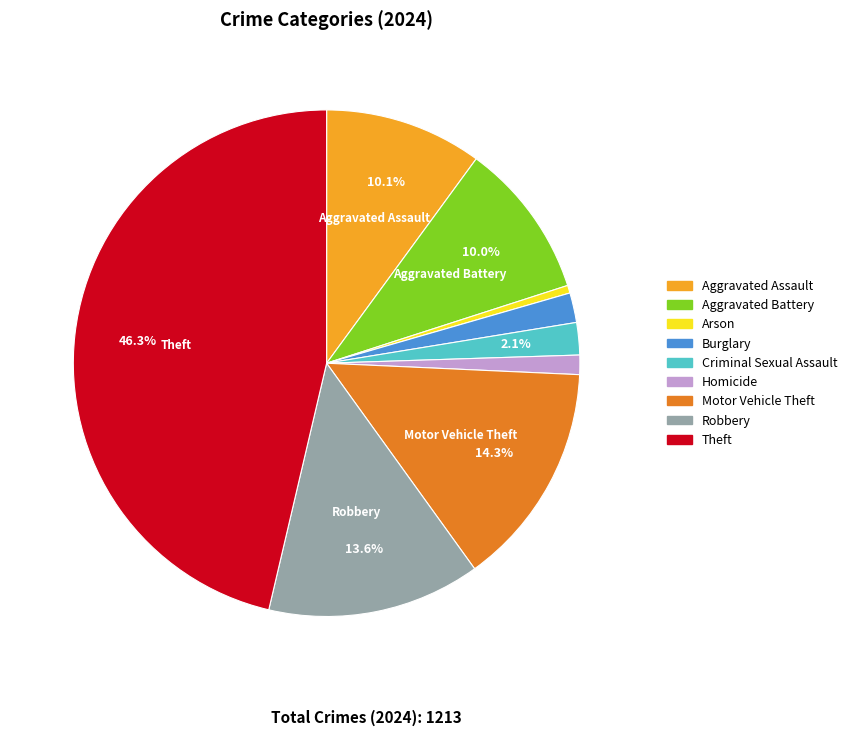

Which has a higher value, Arson or Aggravated Assault?

Aggravated Assault